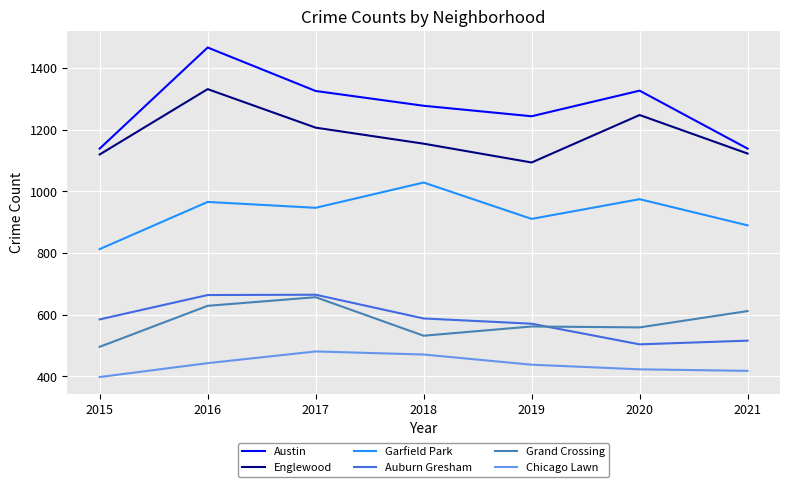

At which category does the chart reach its peak across all series?

2016